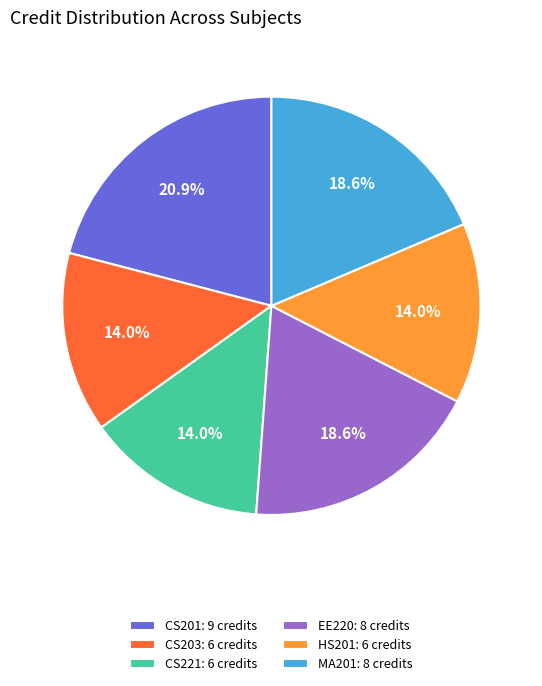

Do CS201: 9 credits and HS201: 6 credits together represent more than half of the pie?

No